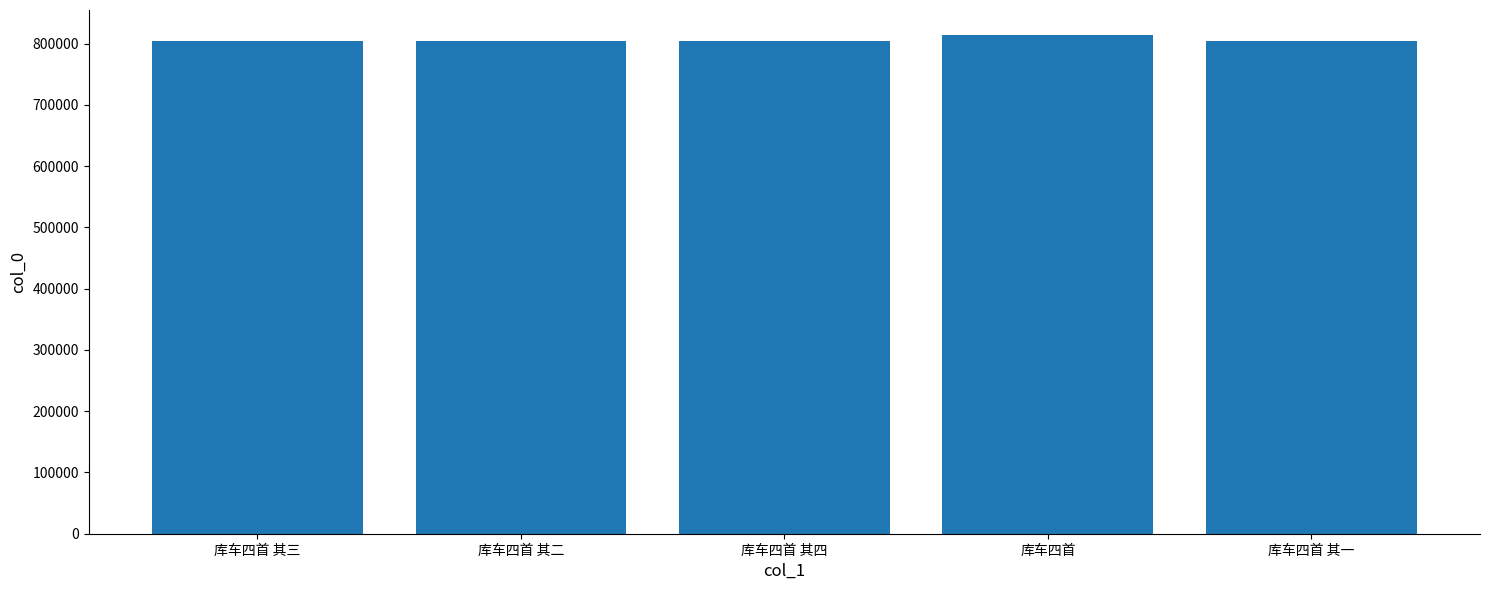

Read the value at 库车四首 其二.

804227